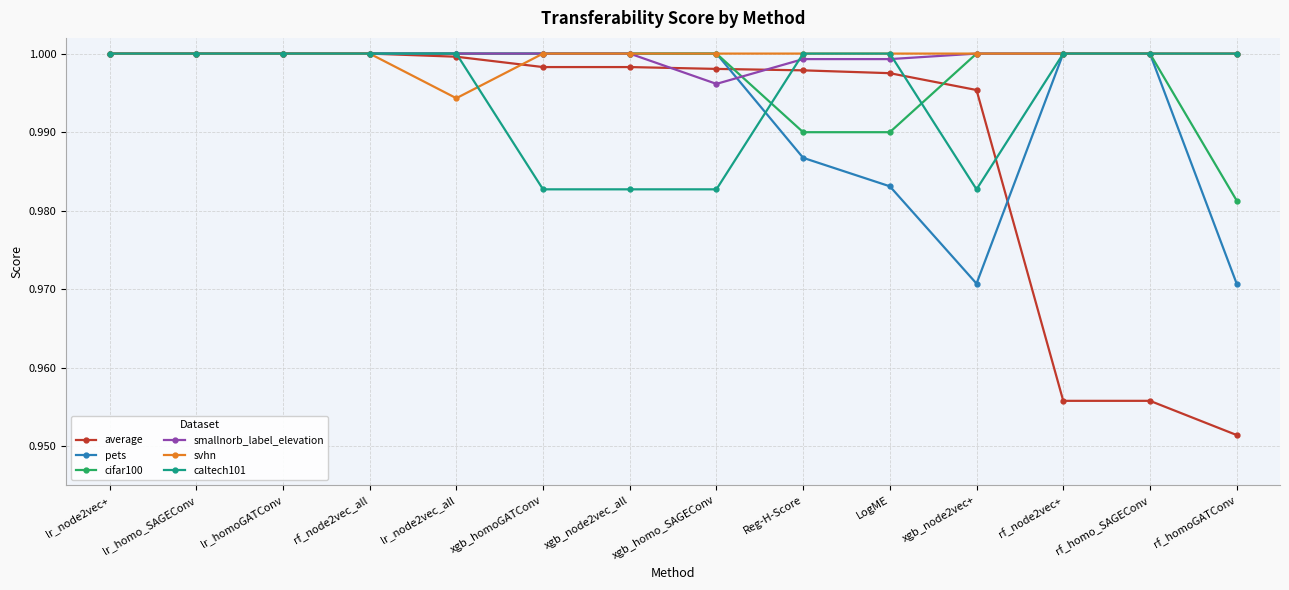

What is the label of the 1st point from the left?

lr_node2vec+